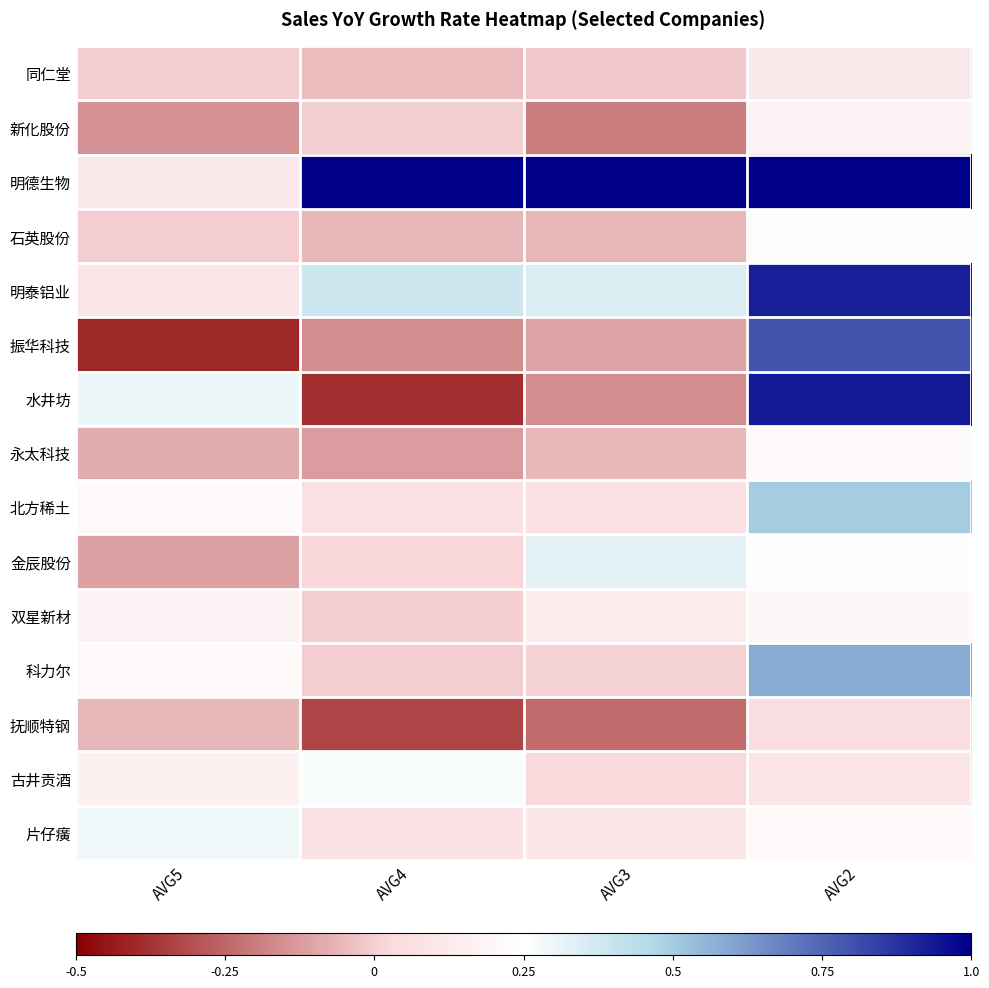

Rank the series by their maximum value, from highest to lowest.

明德生物, 水井坊, 明泰铝业, 振华科技, 科力尔, 北方稀土, 金辰股份, 片仔癀, 古井贡酒, 石英股份, 永太科技, 双星新材, 新化股份, 同仁堂, 抚顺特钢